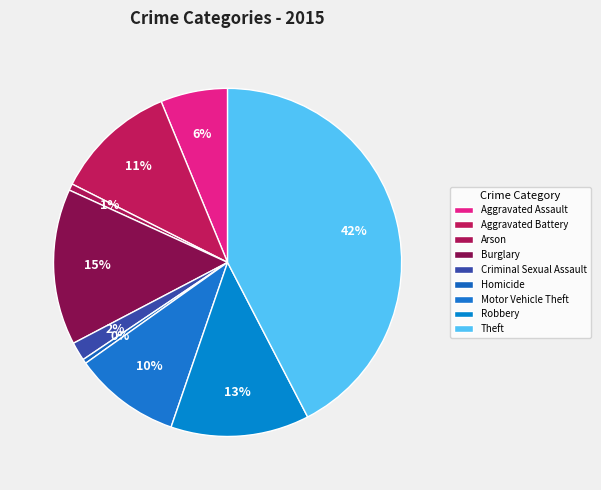

Is Aggravated Assault the majority of the pie?

No